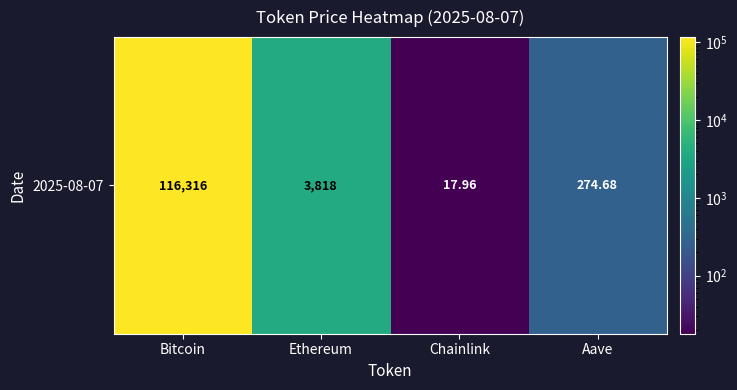

What is the minimum value shown in the chart?

18.0